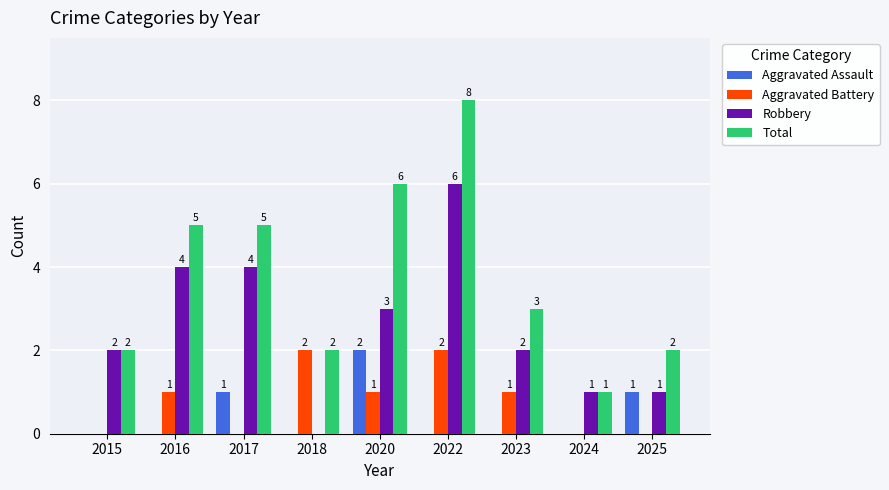

Does the chart contain stacked bars?

No